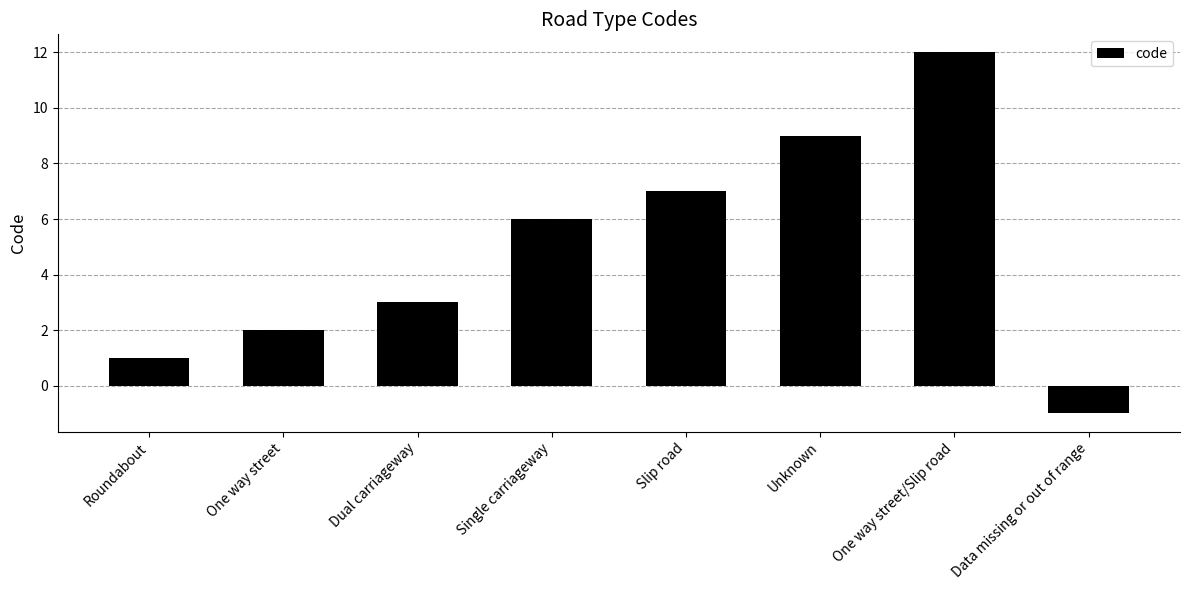

What is the difference between the maximum and second lowest values?

11